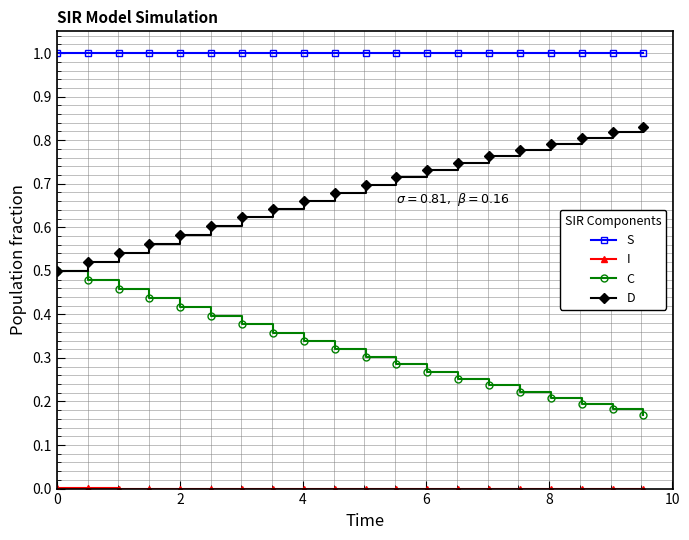

Which series has the largest total across all categories?

S